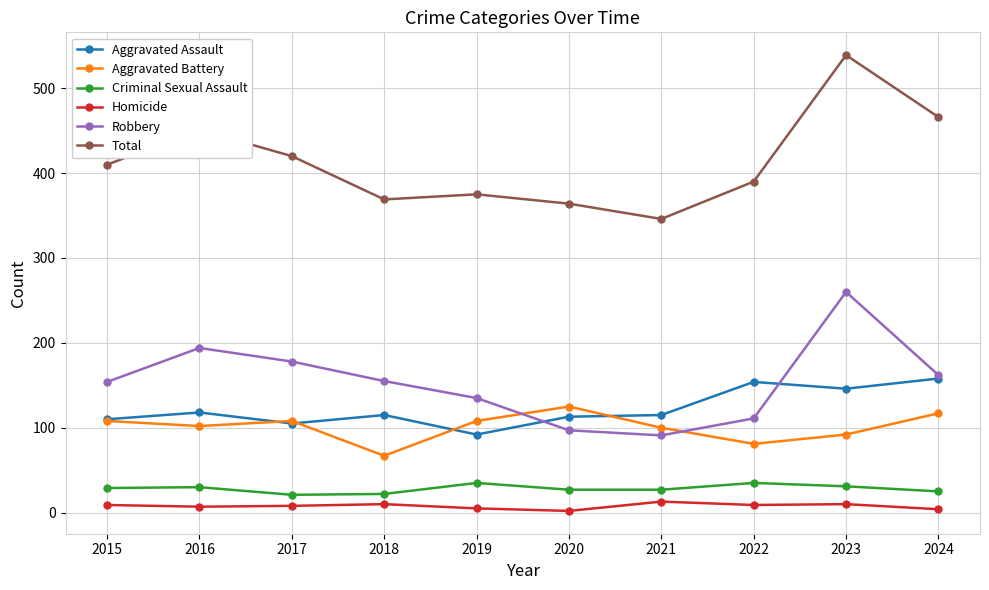

At how many categories does at least one series exceed 399?

5